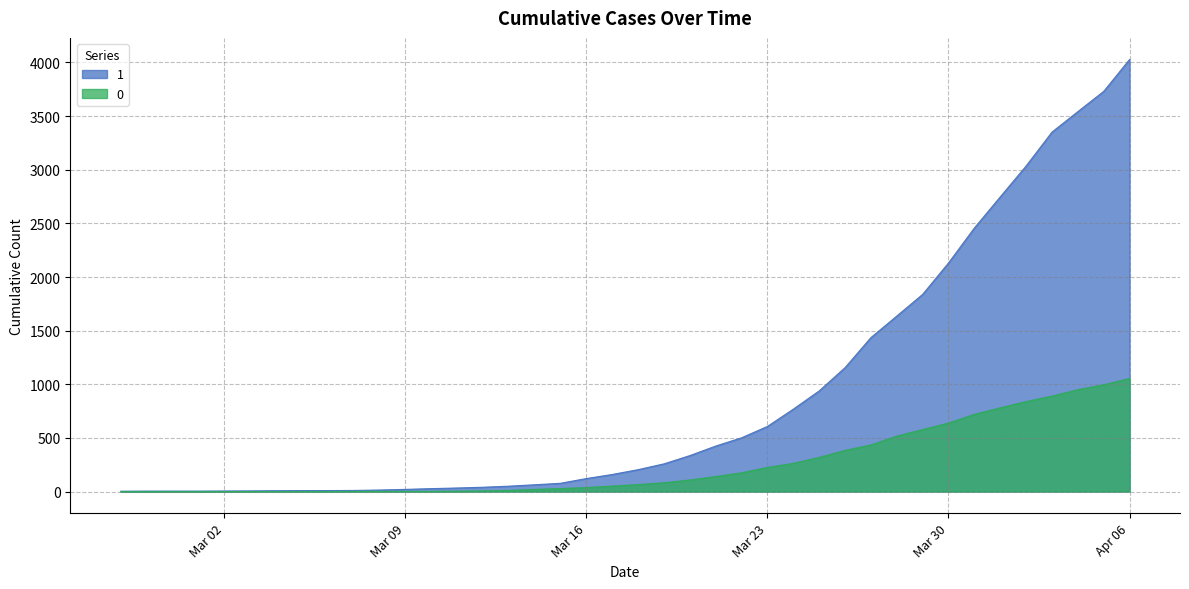

Rank the series by their maximum value, from lowest to highest.

0, 1